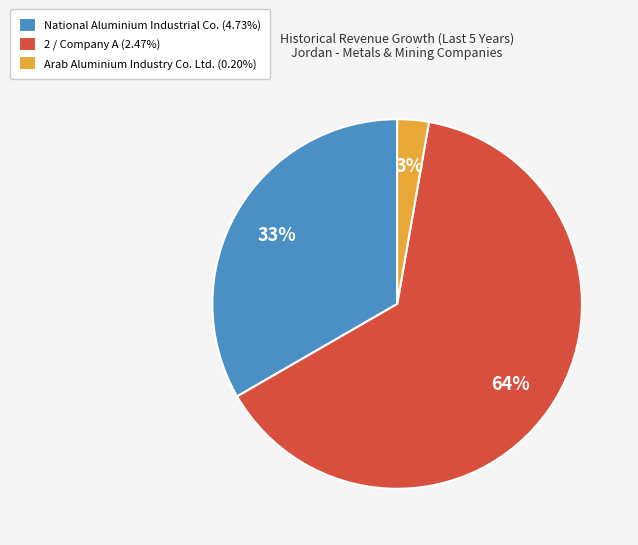

Combined, do National Aluminium Industrial Co. (4.73%) and Arab Aluminium Industry Co. Ltd. (0.20%) account for over 50%?

No